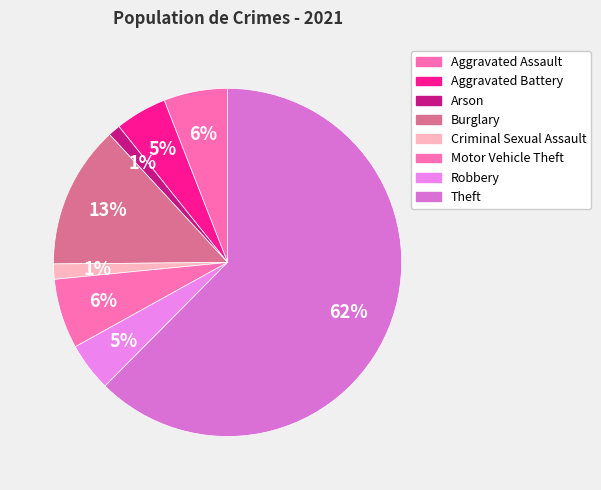

Count the number of slices in the pie.

8